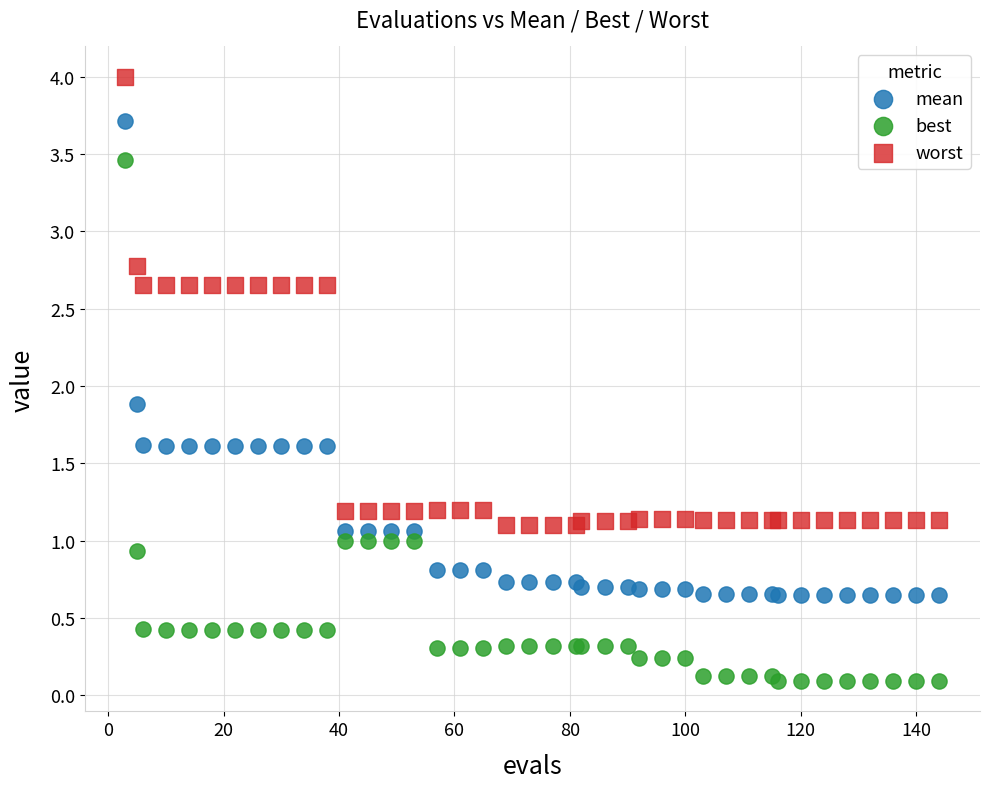

Which series has the largest Y range (max minus min)?

best